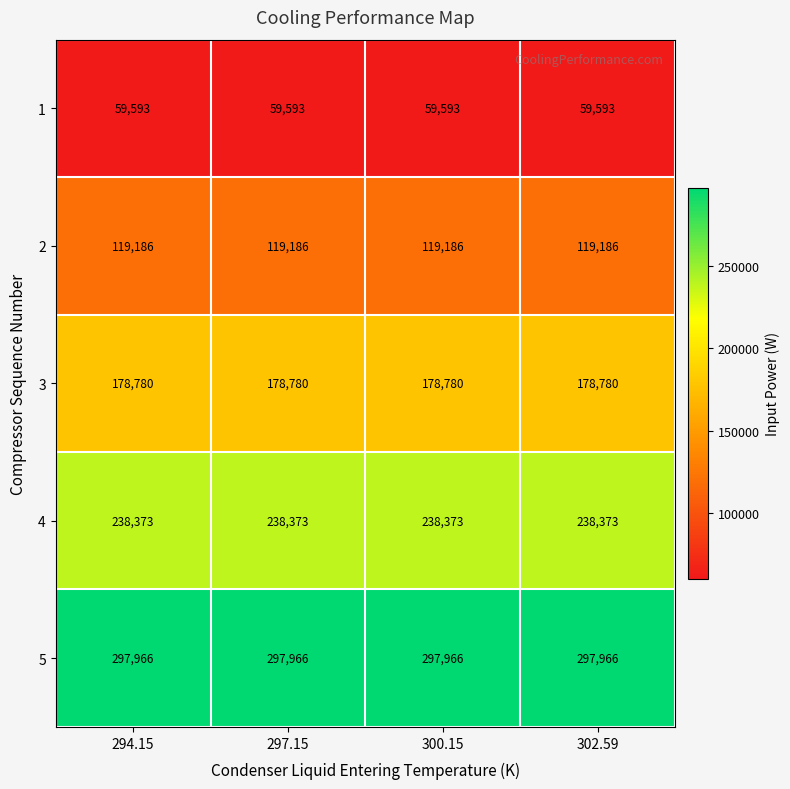

True or false: 5 has a value of 297966 at 297.15.

True